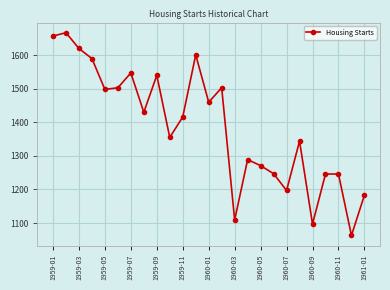

What is the difference between the second highest and second lowest values?

560